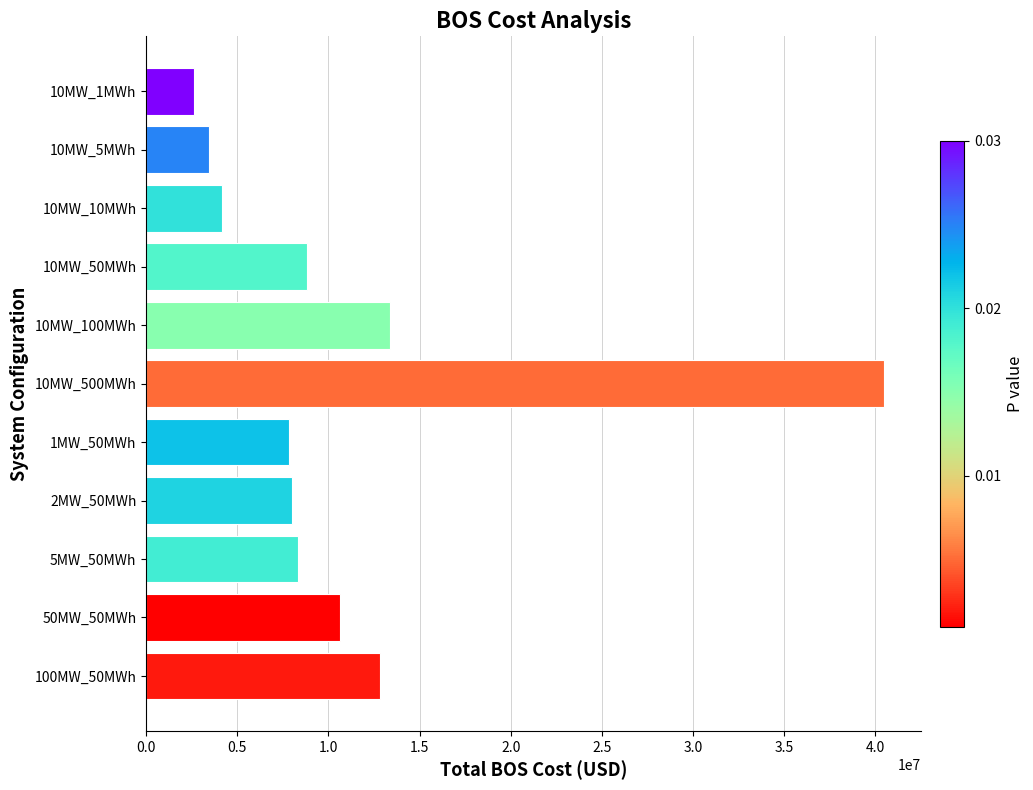

How many data points are less than 8352753?

5